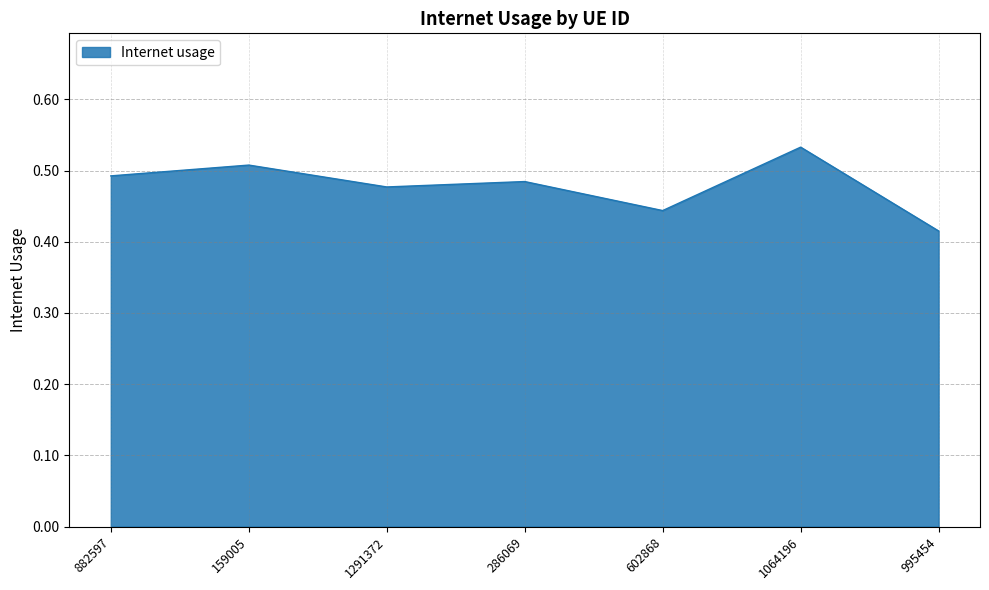

What is the sum of the values at 882597 and 1291372?

1.0